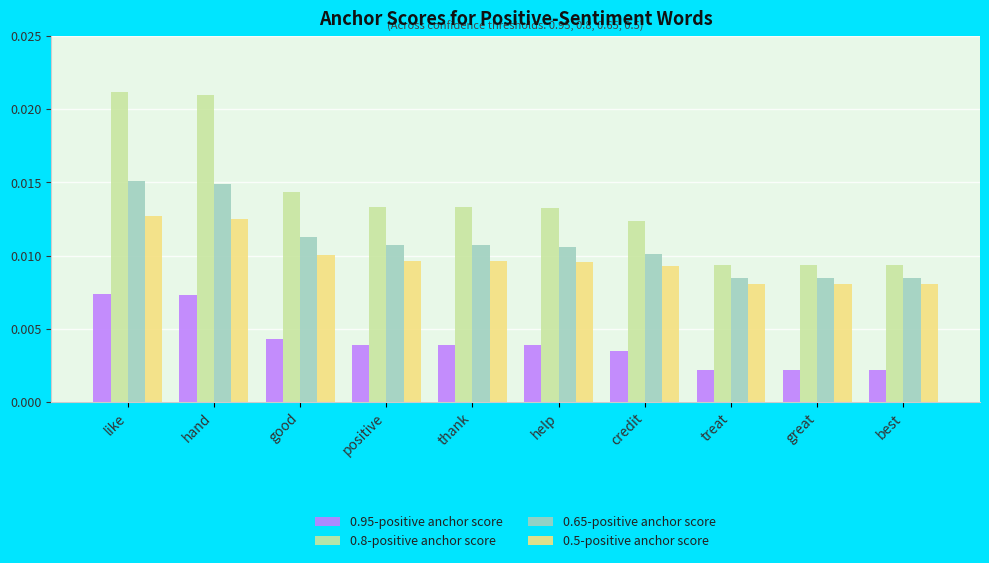

What are all the series names shown in the legend?

0.95-positive anchor score, 0.8-positive anchor score, 0.65-positive anchor score, 0.5-positive anchor score